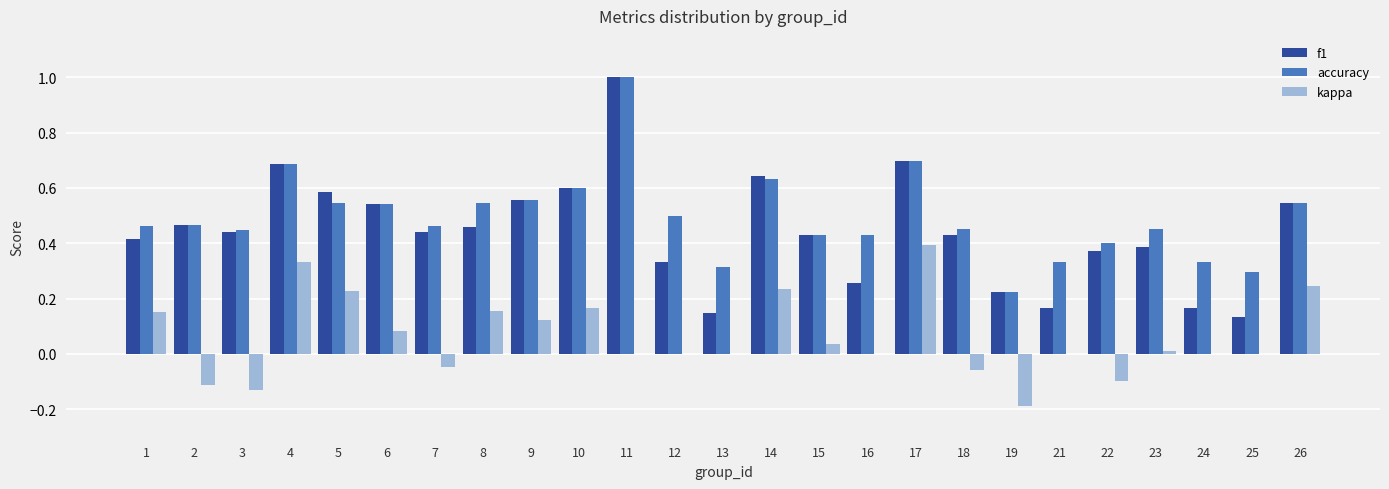

Between 13 and 22, which series saw the biggest shift?

f1